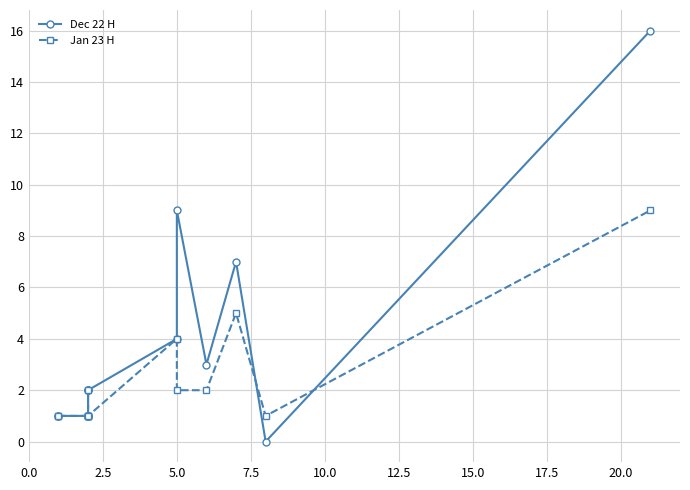

List the series in order of their overall mean, highest first.

Dec 22 H, Jan 23 H